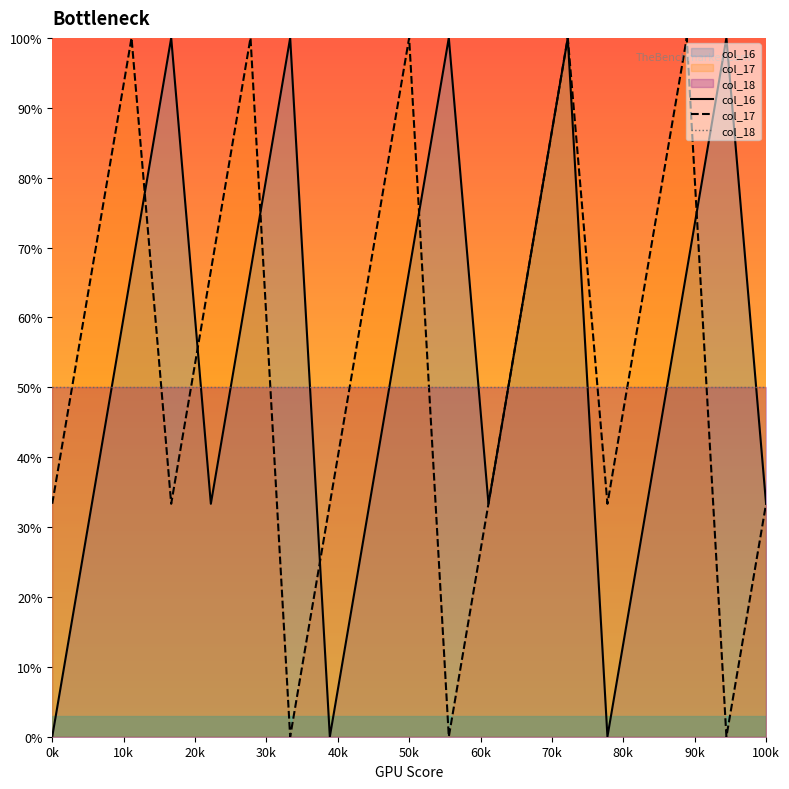

What is the maximum value shown in the chart?

100.0